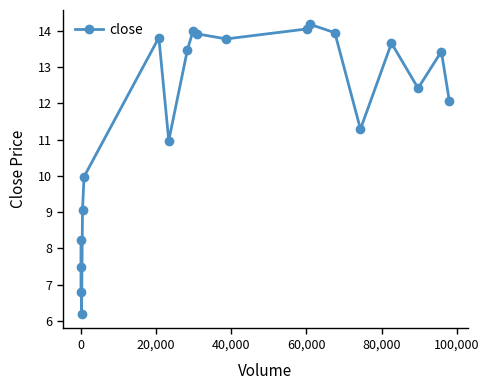

What is the smallest value displayed?

6.2